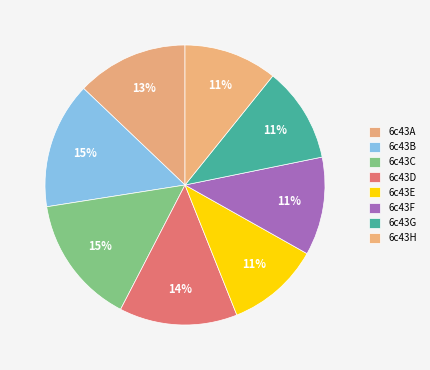

Is the sum of 6c43E and 6c43C greater than half?

No